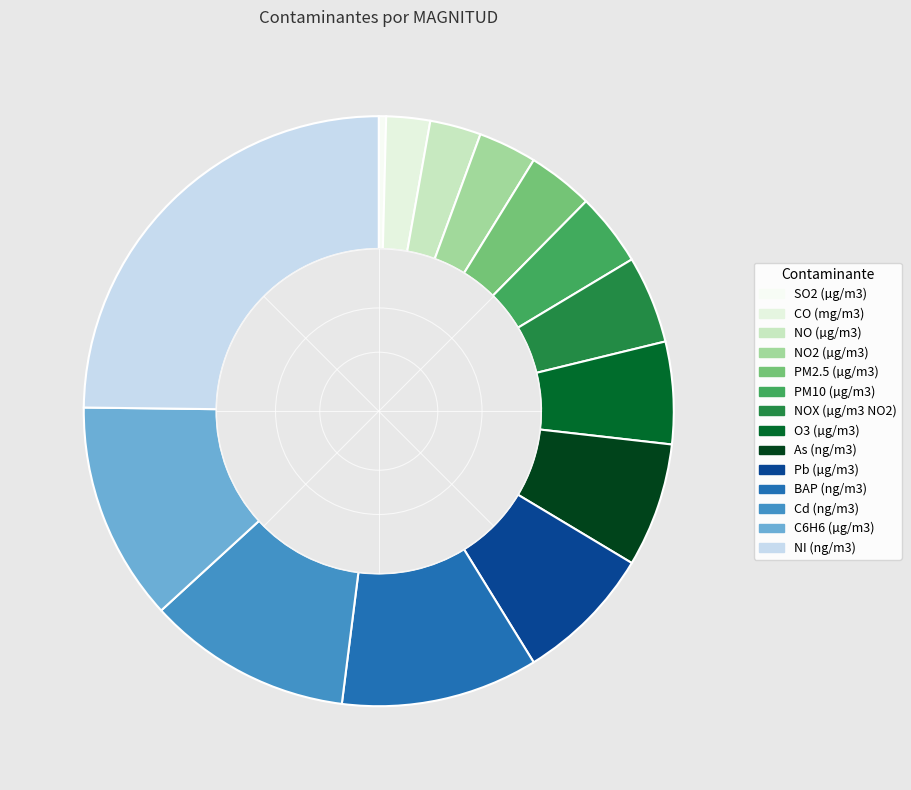

How many slices are in this pie chart?

14